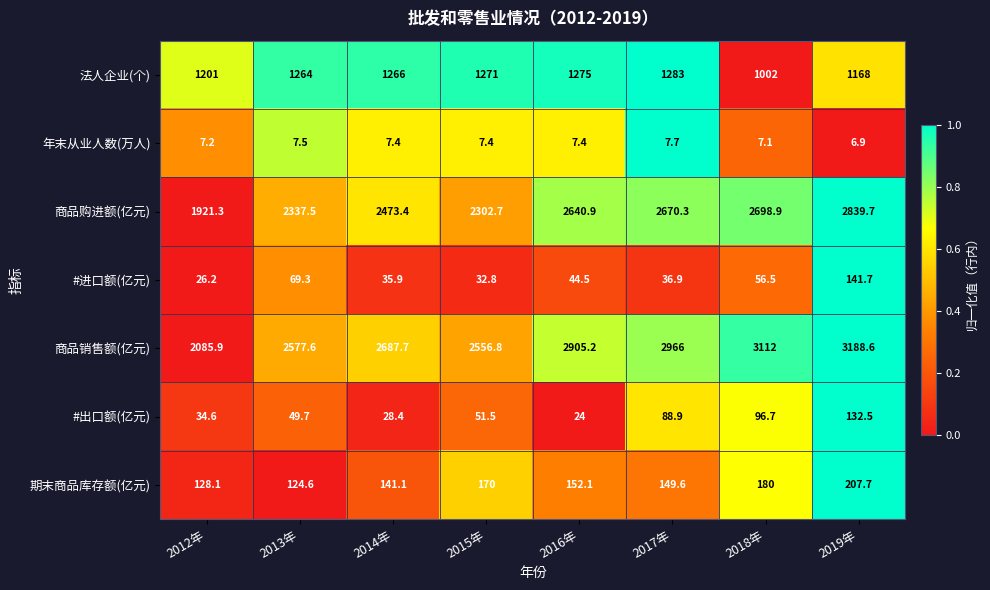

What is the difference between the maximum and second lowest values in the 年末从业人数(万人) series?

0.6